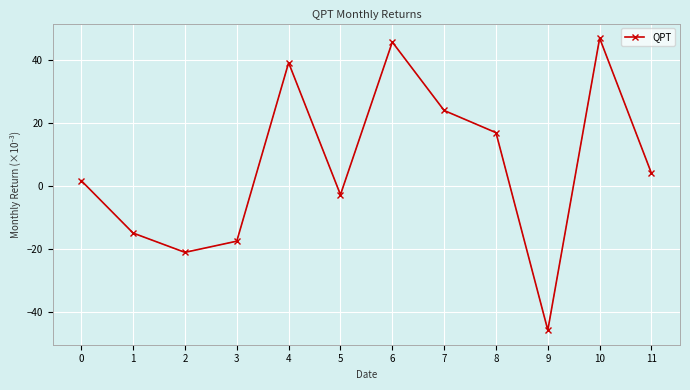

How many data points are above 4?

6